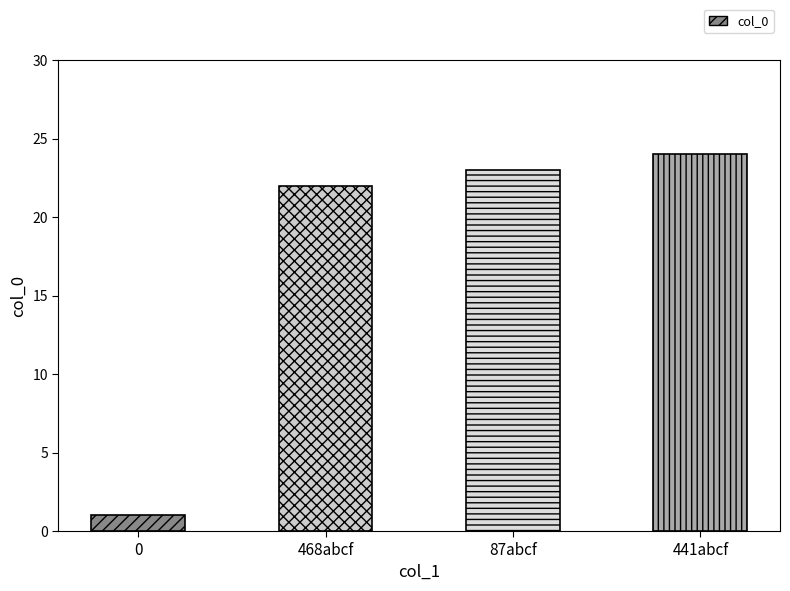

At which category does the chart reach its peak across all series?

441abcf